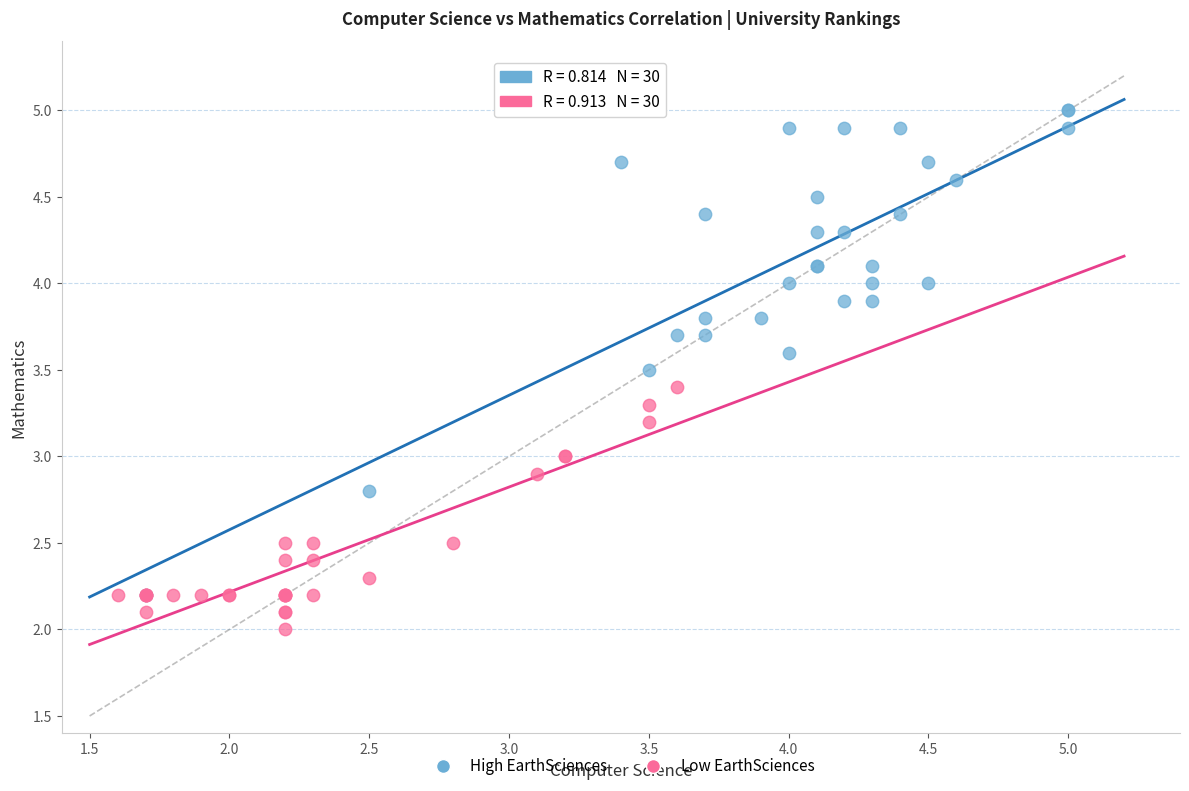

Which series contains the highest Y value?

High EarthSciences